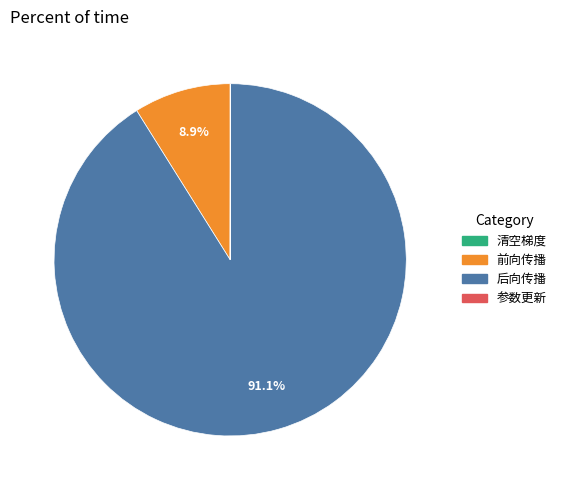

To the nearest percent, what is the difference between the largest and smallest slice percentages?

91%